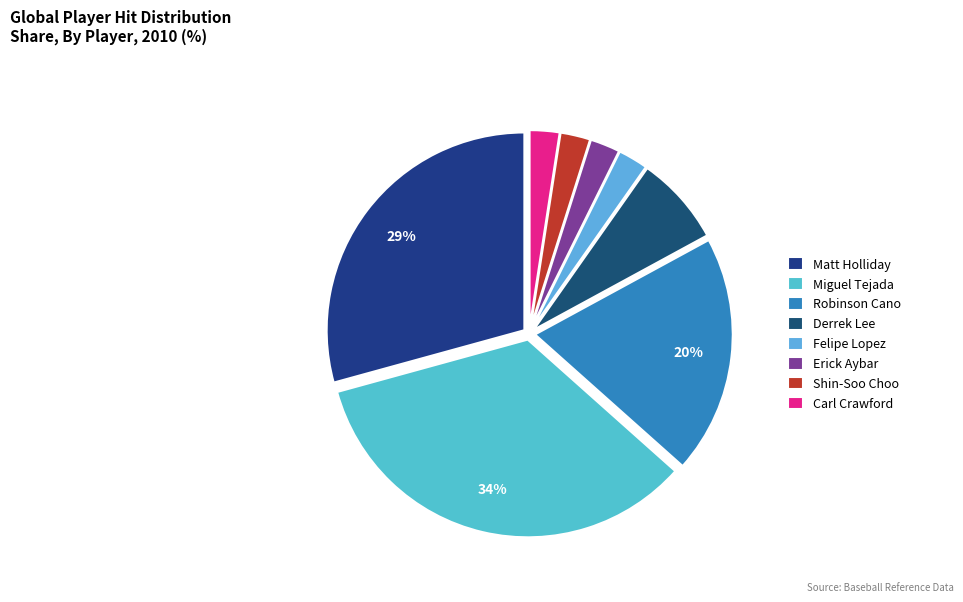

Rank the categories by value from lowest to highest.

Felipe Lopez, Erick Aybar, Shin-Soo Choo, Carl Crawford, Derrek Lee, Robinson Cano, Matt Holliday, Miguel Tejada